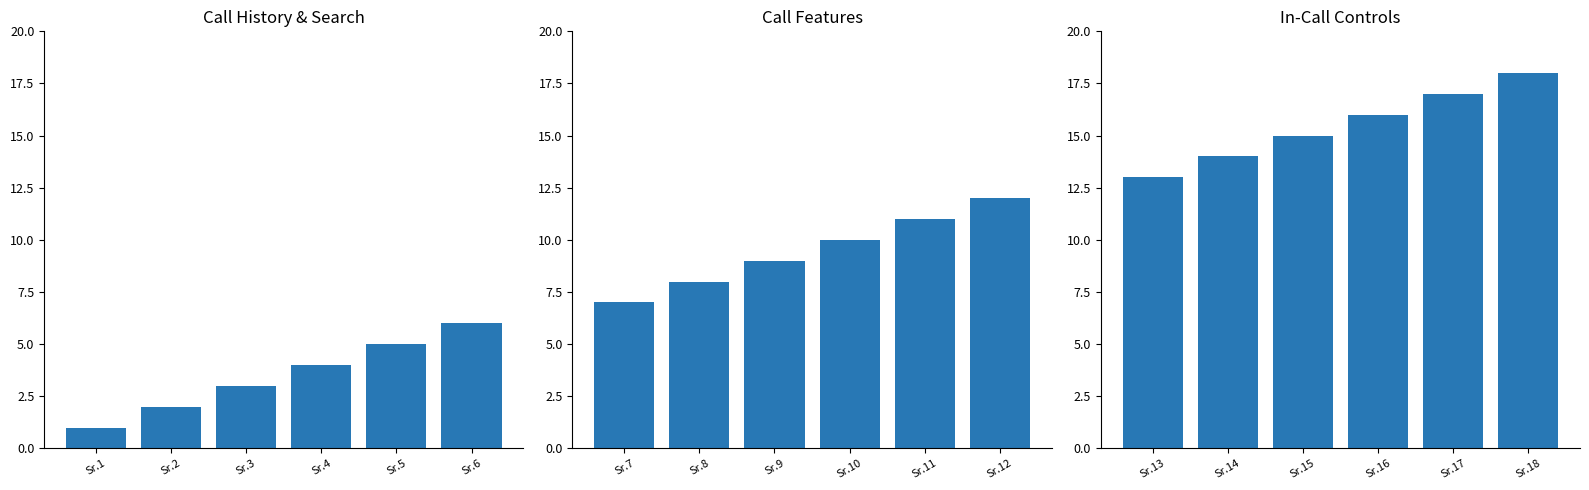

Count the Call History & Search values in the range 2 to 5.

4